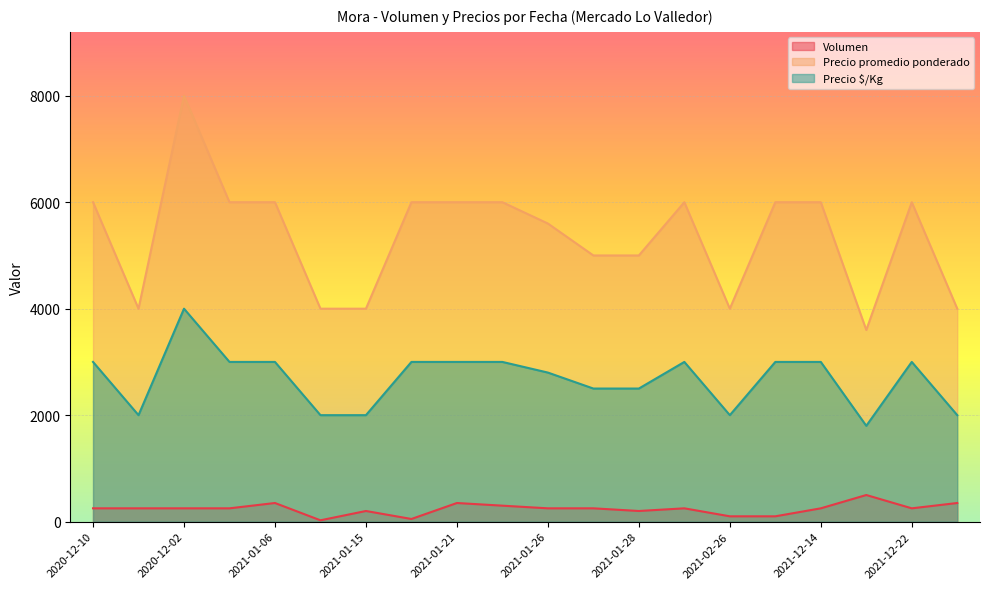

True or false: Volumen has a value of 500 at 2021-12-17.

True